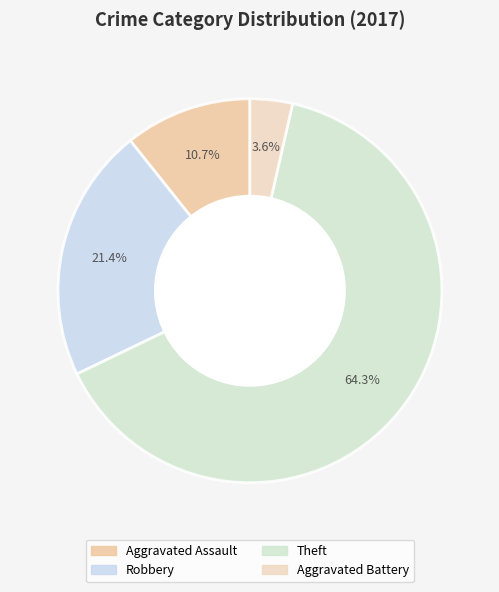

Is it true that Theft is 78% of the pie?

False